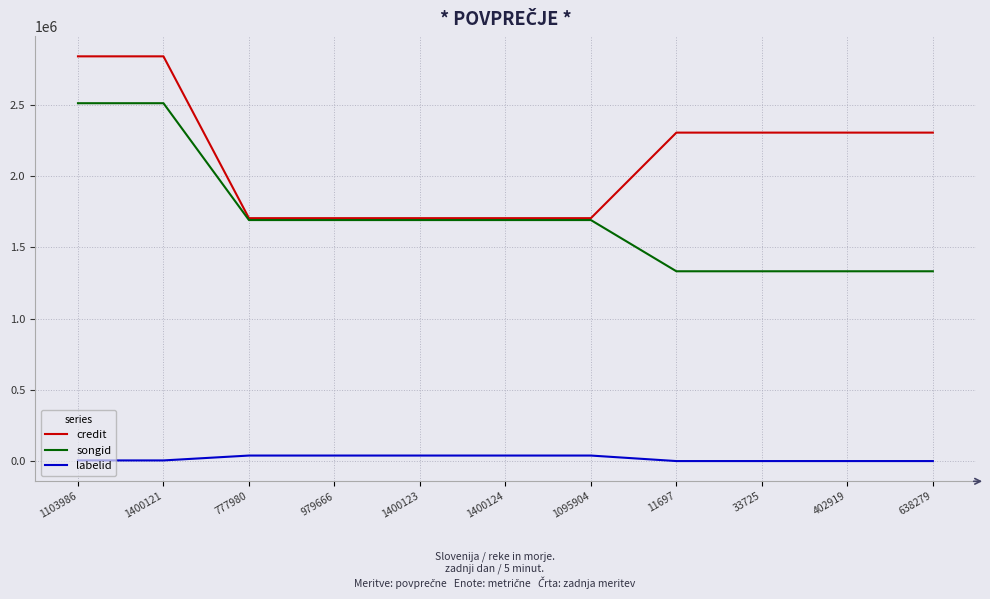

Between 1400121 and 777980, which series saw the biggest shift?

credit